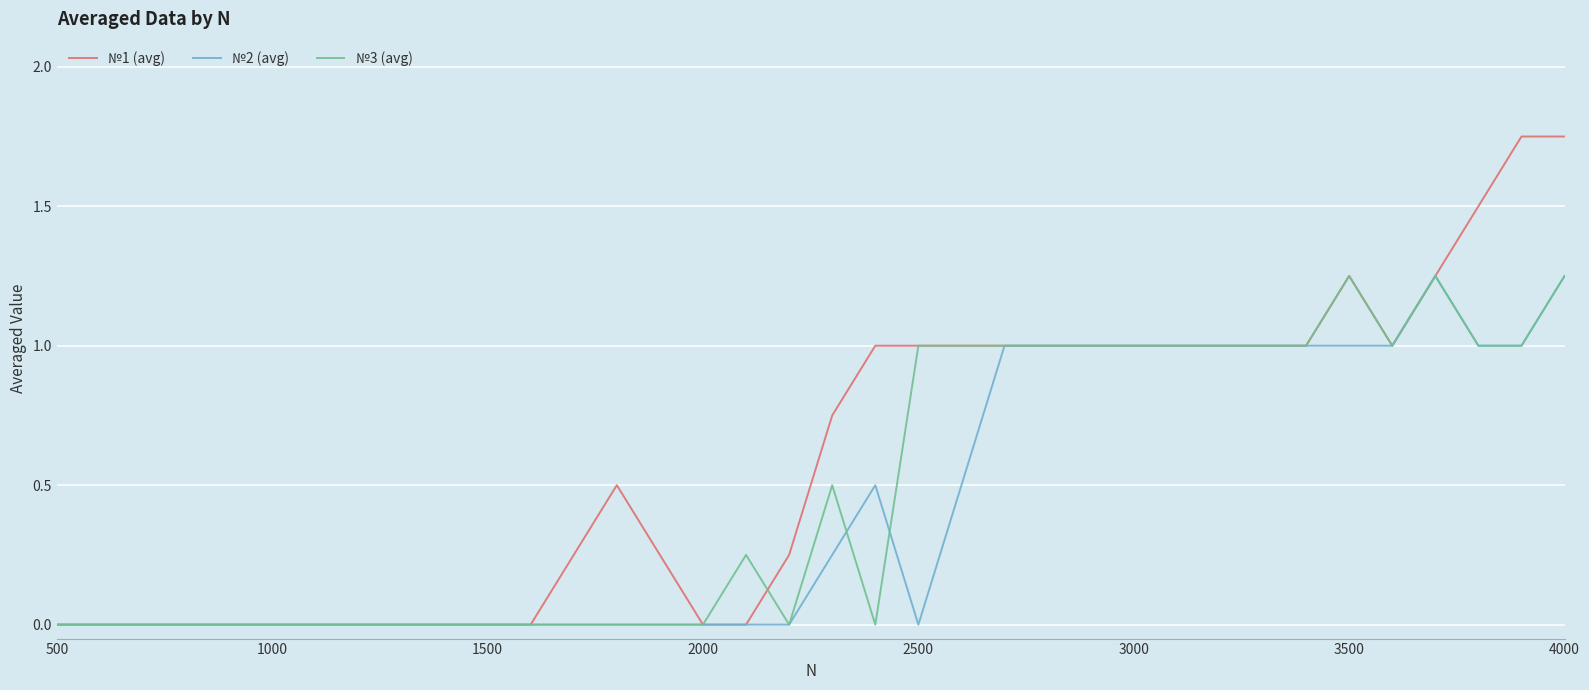

Which series has the largest range (max minus min)?

№1 (avg)